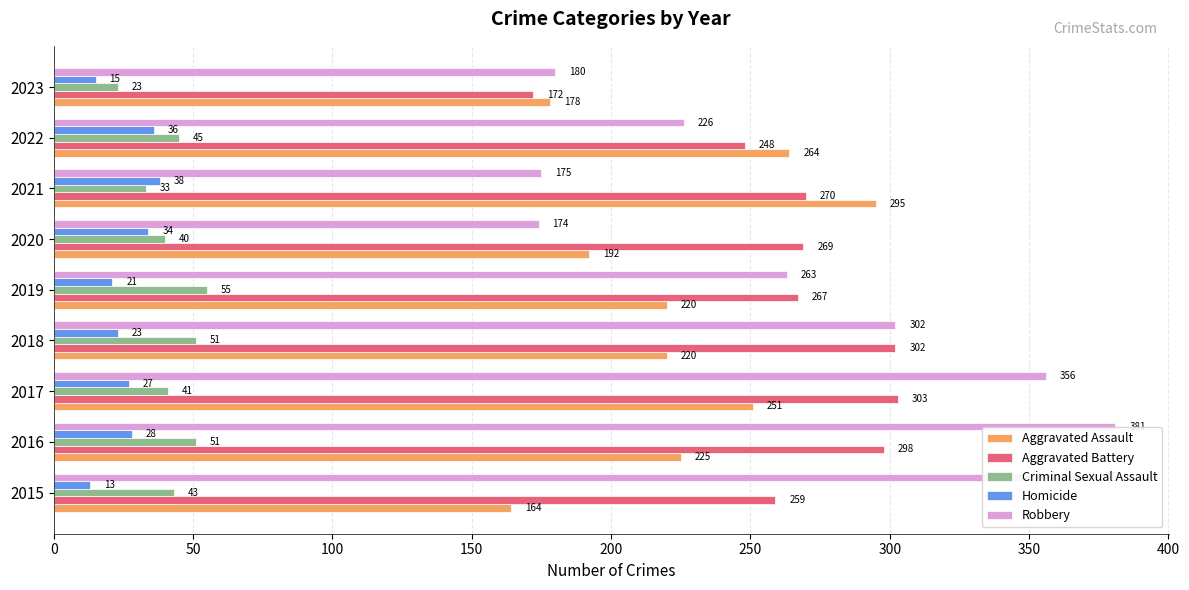

What is the lowest value of the Aggravated Assault series?

164